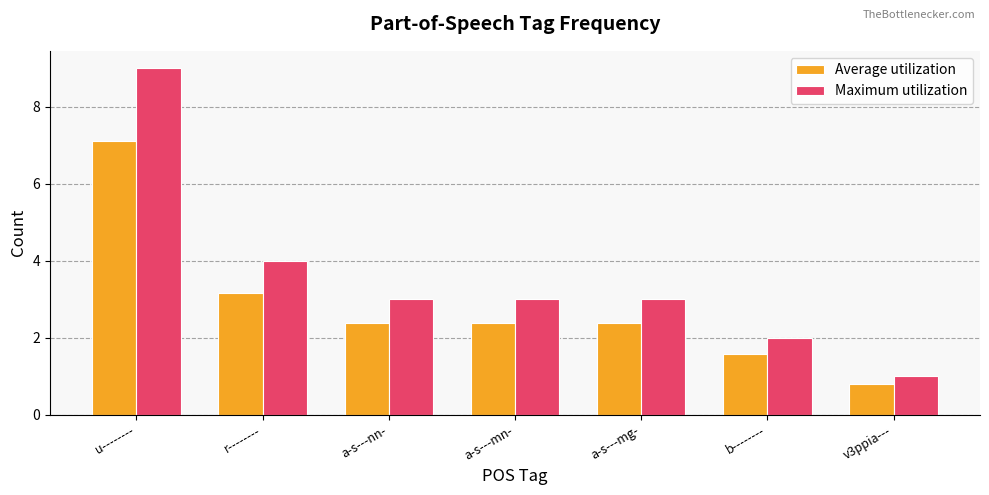

List the series in order of their overall mean, lowest first.

Average utilization, Maximum utilization